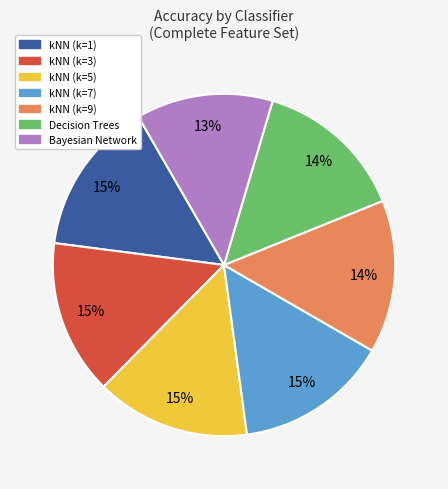

Approximately how many times larger is the value at kNN (k=9) compared to Bayesian Network?

1.1